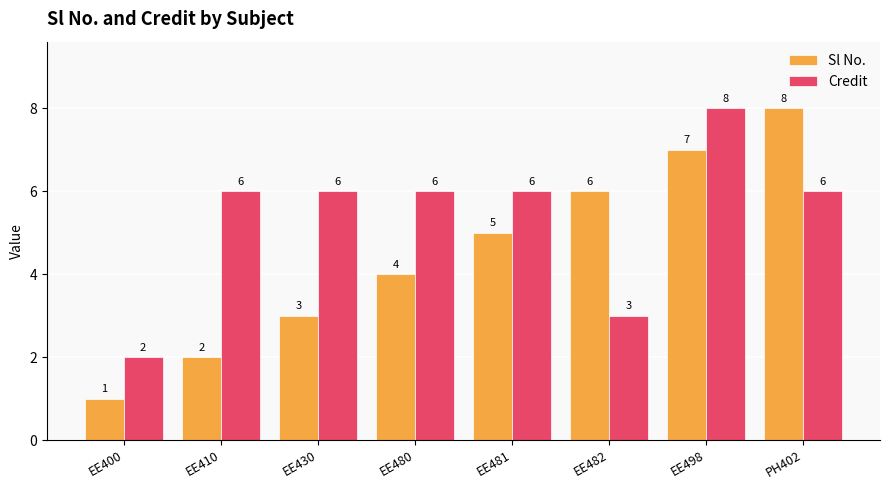

How many categories are shown in the chart?

8